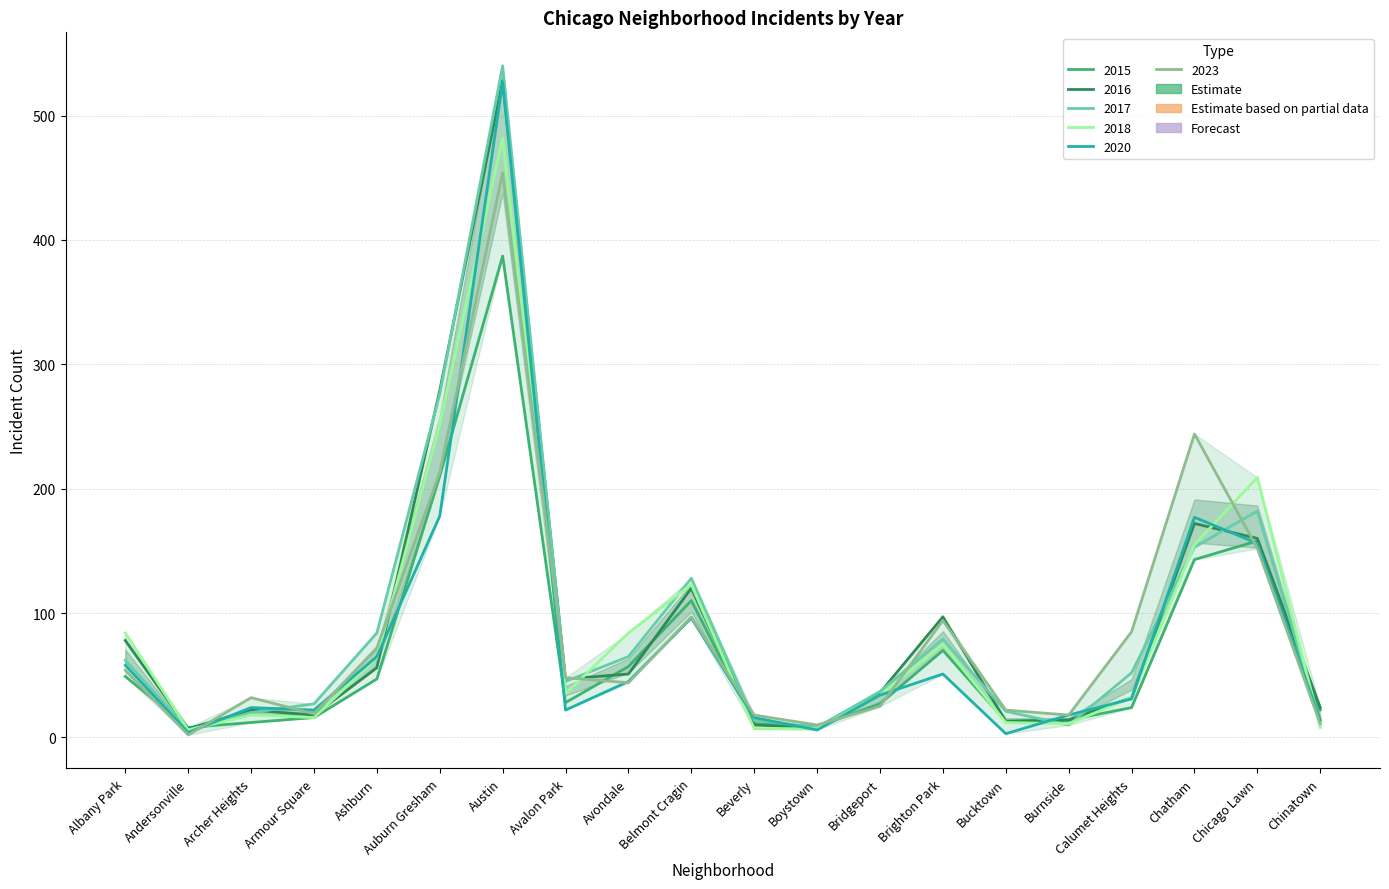

What is the difference between the maximum and minimum values in the 2023 series?

452